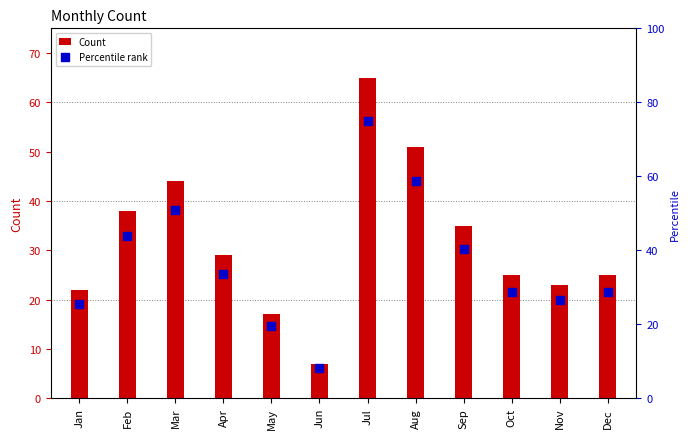

Which series reaches the minimum Y coordinate?

Count